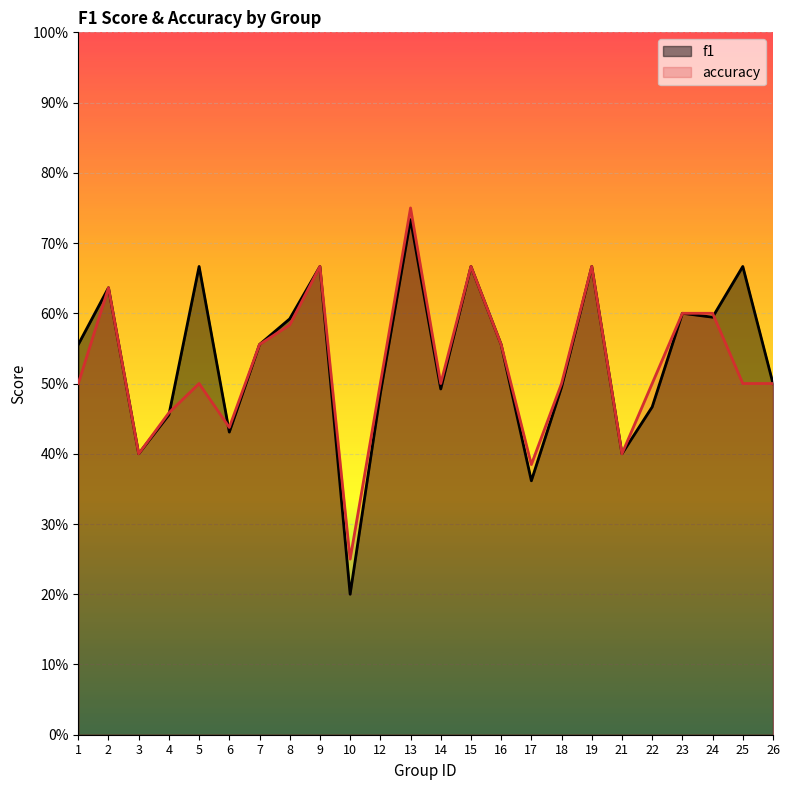

At which label does f1 reach its peak?

13